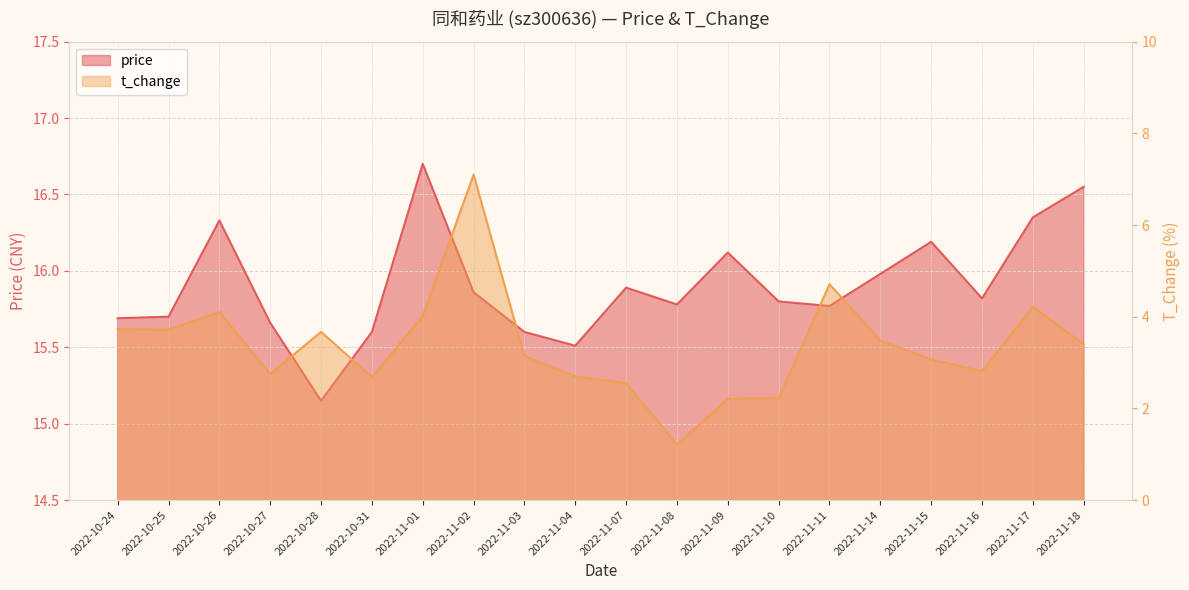

List the series in order of their overall mean, highest first.

price, t_change